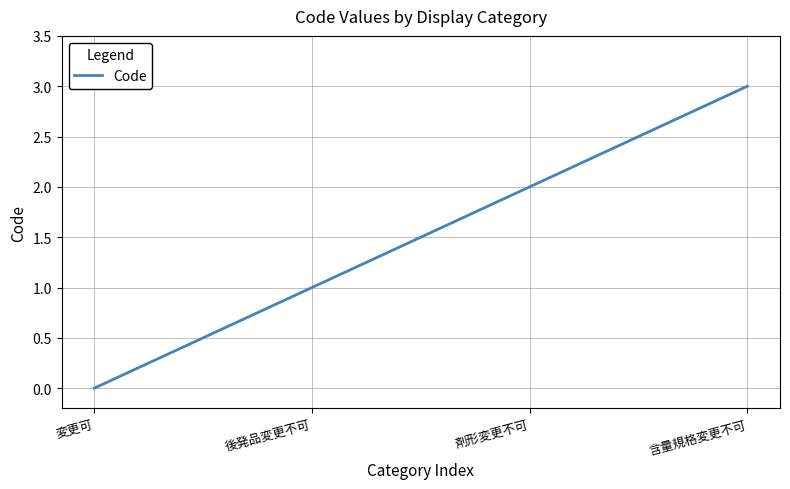

Count the number of data series in this chart.

1